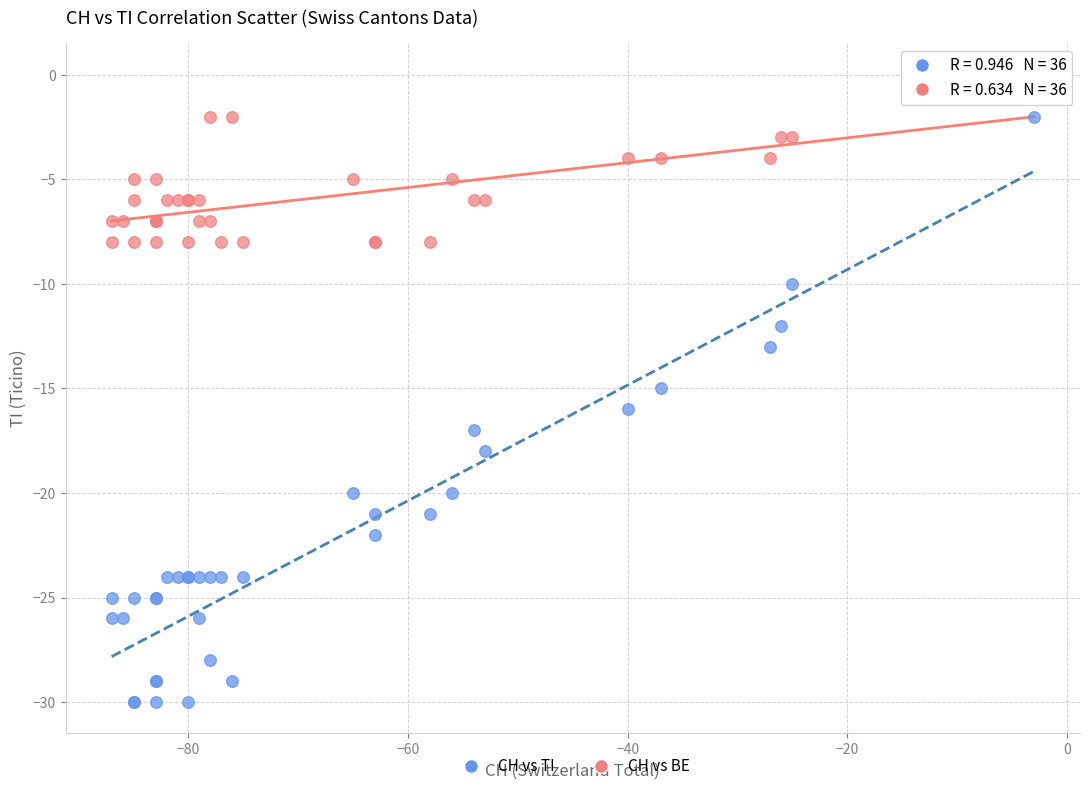

Which series has the widest spread of Y values?

CH vs TI